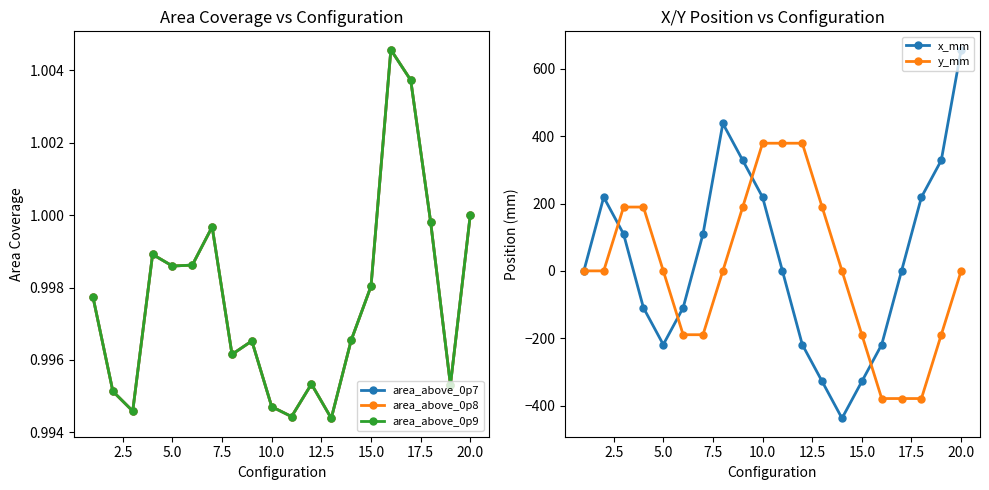

The value of x_mm at 5.0 is -219.0. True or false?

True